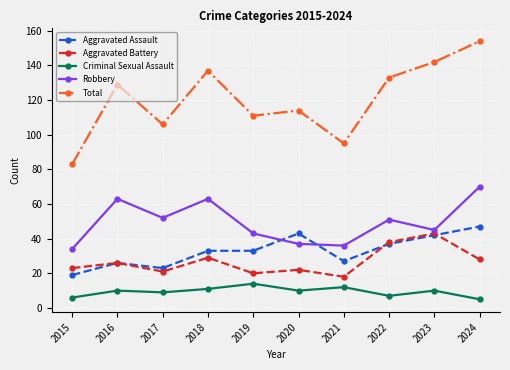

At 2018, list the series in order from largest to smallest.

Total, Robbery, Aggravated Assault, Aggravated Battery, Criminal Sexual Assault